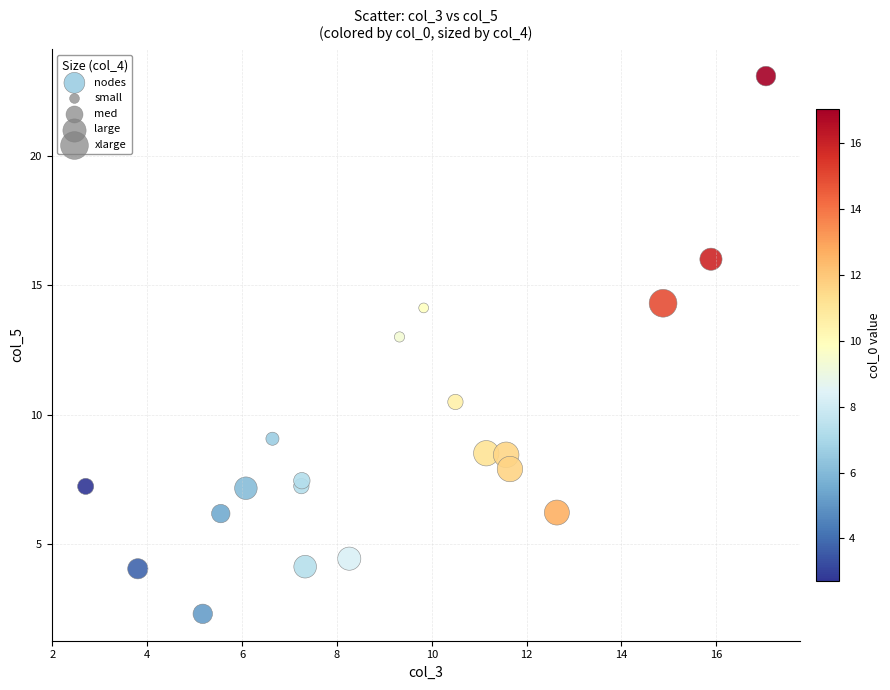

What Y value in the scatter plot is closest to 12?

13.0